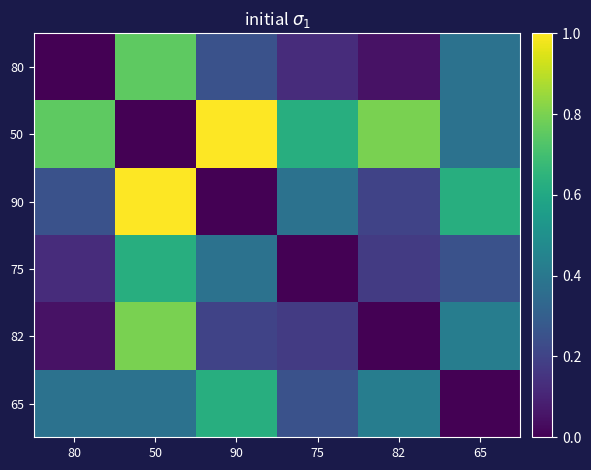

At which category does the chart reach its minimum across all series?

80